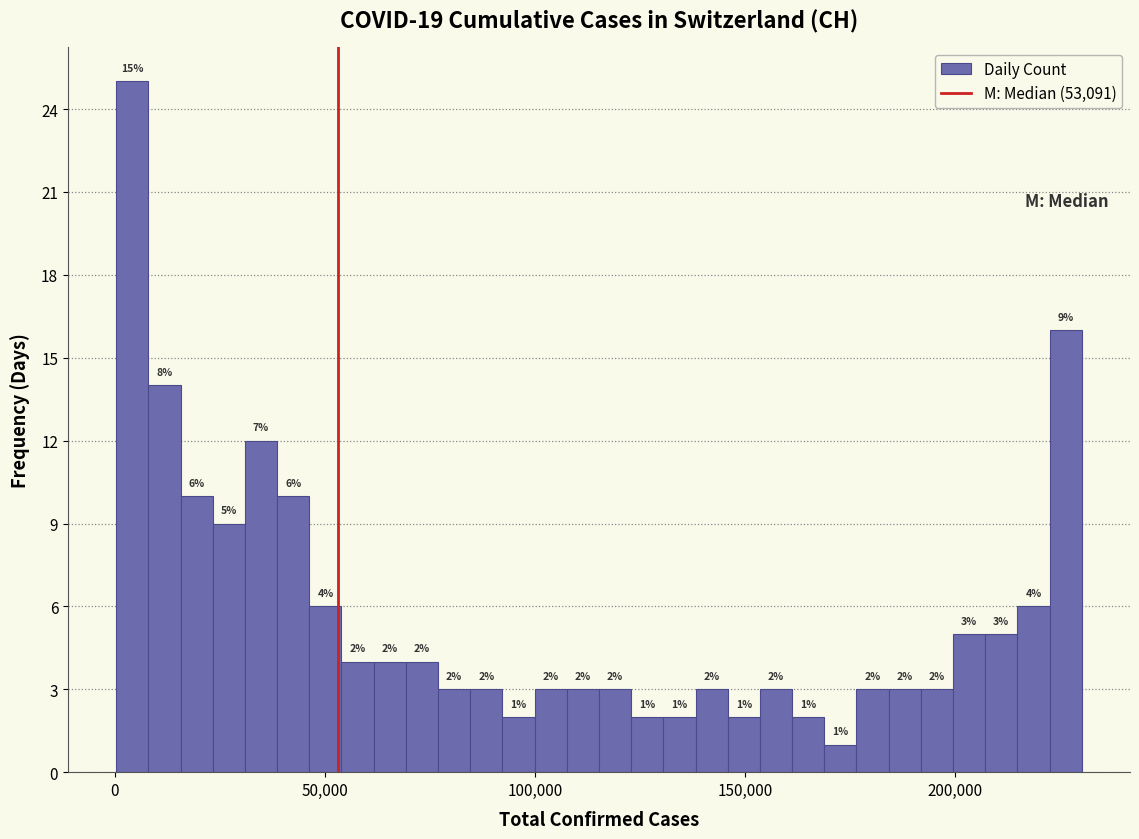

Read against the x-axis, roughly where is the centre of the tallest bar?

5000